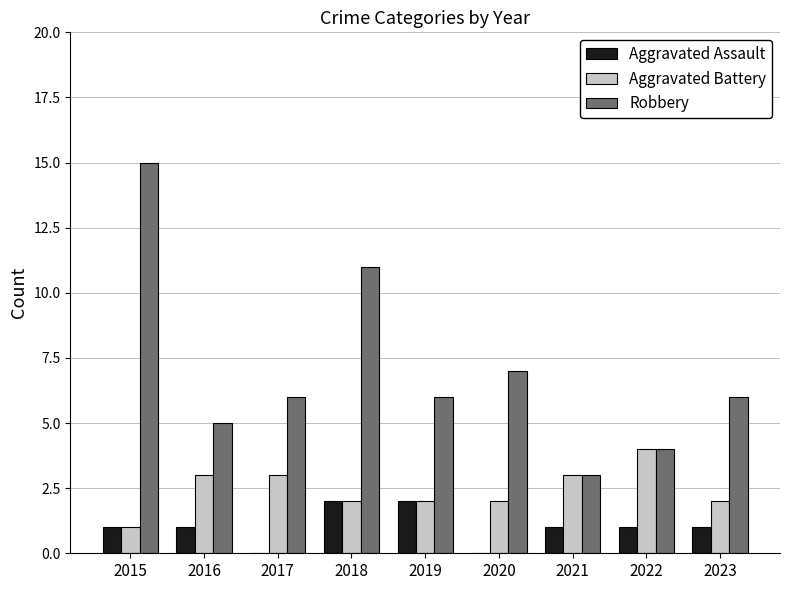

Count the number of categories in the chart.

9